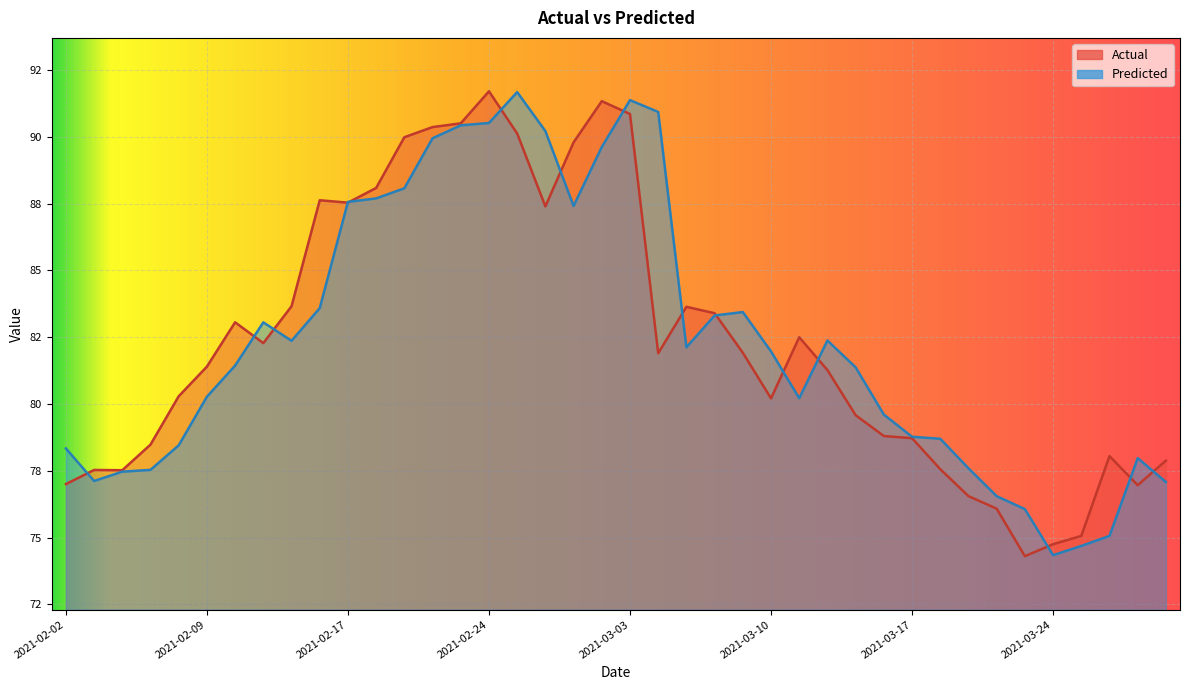

The Actual series shows 19.6 at 2021-03-29. True or false?

False